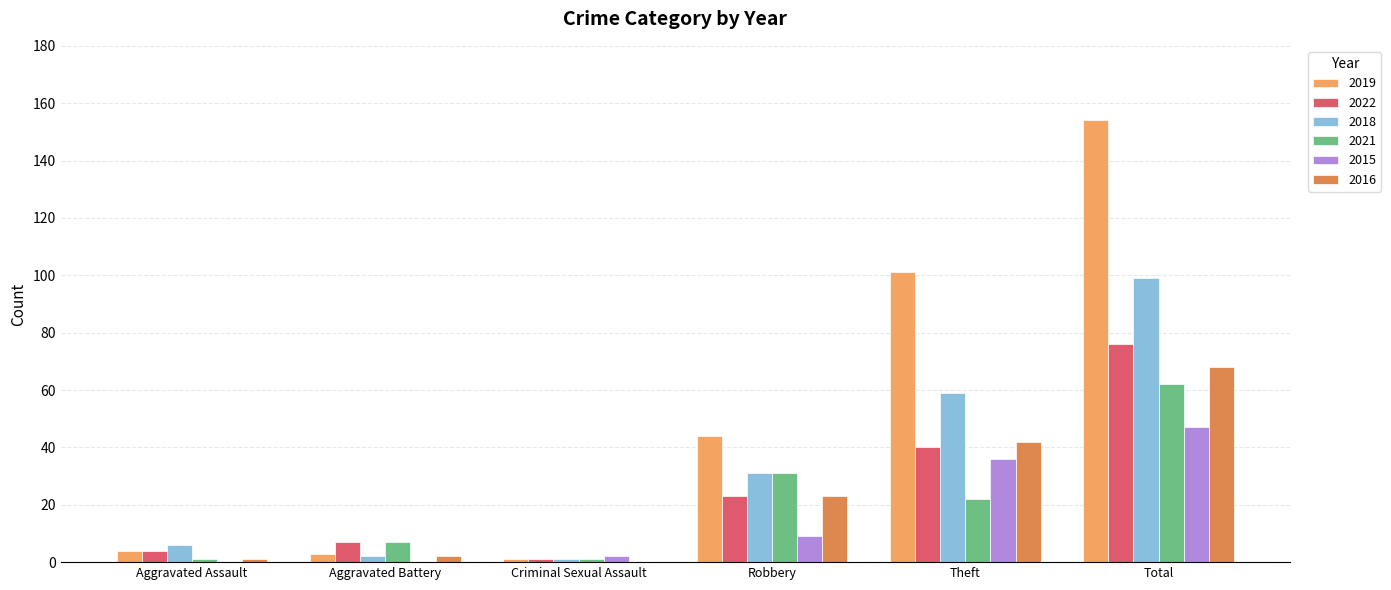

What are all the series names shown in the legend?

2019, 2022, 2018, 2021, 2015, 2016